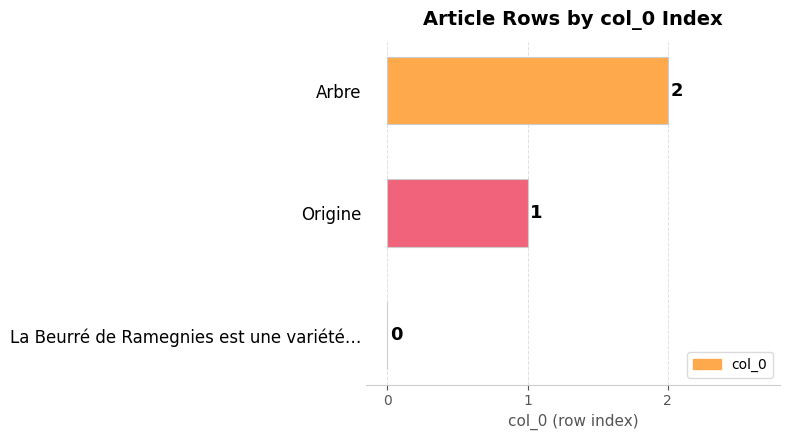

Where is the data nearest to the value 1?

Origine